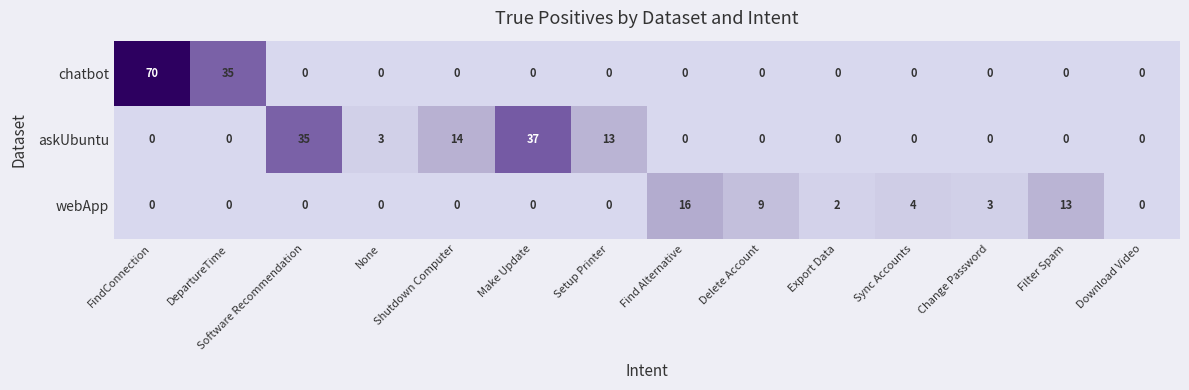

List the series in order of their peak value, lowest first.

webApp, askUbuntu, chatbot